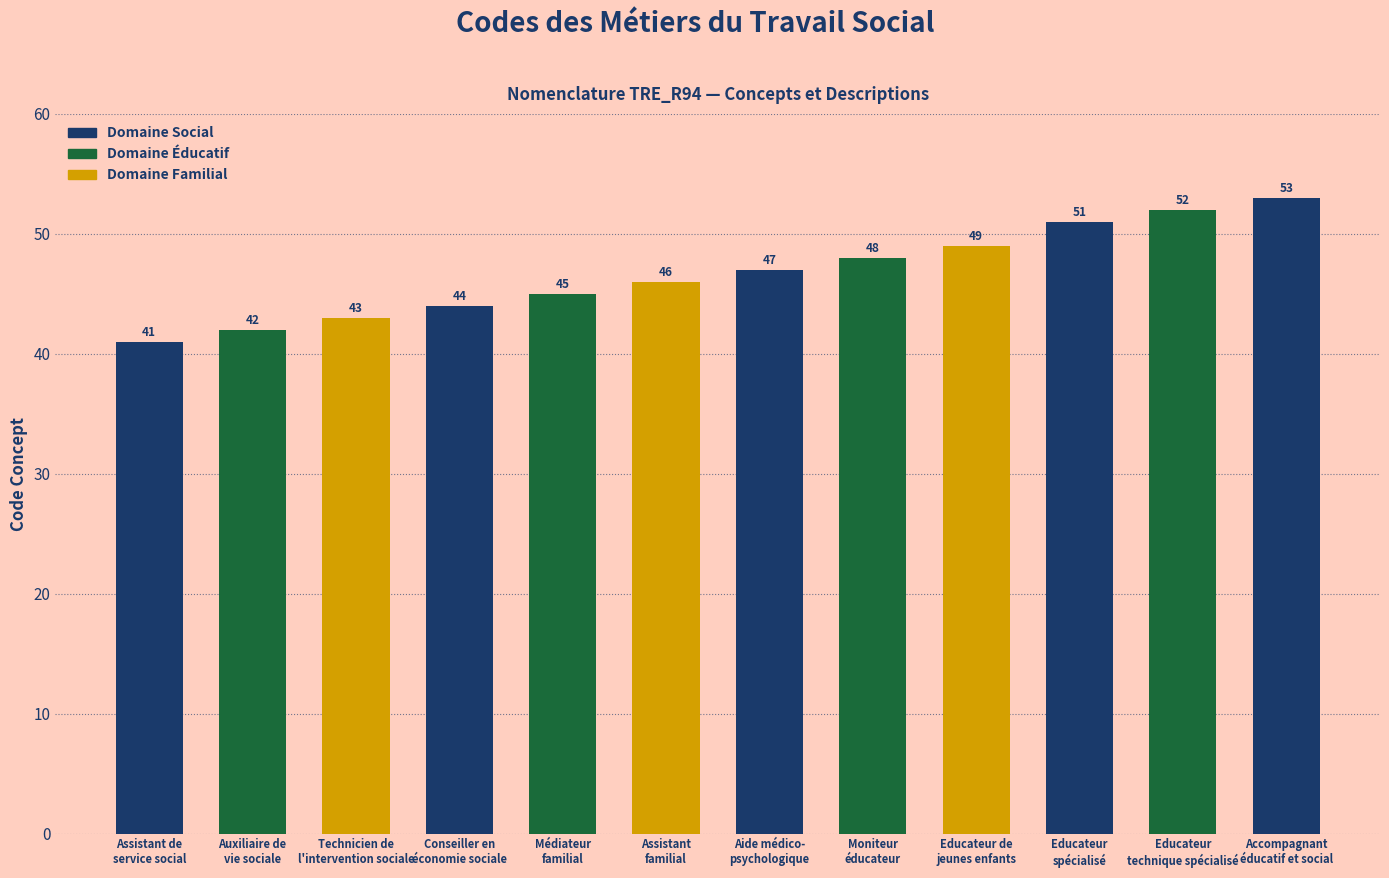

Reading left to right, extract all data points from this chart.

Assistant de
service social=41	Auxiliaire de
vie sociale=42	Technicien de
l'intervention sociale=43	Conseiller en
économie sociale=44	Médiateur
familial=45	Assistant
familial=46	Aide médico-
psychologique=47	Moniteur
éducateur=48	Educateur de
jeunes enfants=49	Educateur
spécialisé=51	Educateur
technique spécialisé=52	Accompagnant
éducatif et social=53